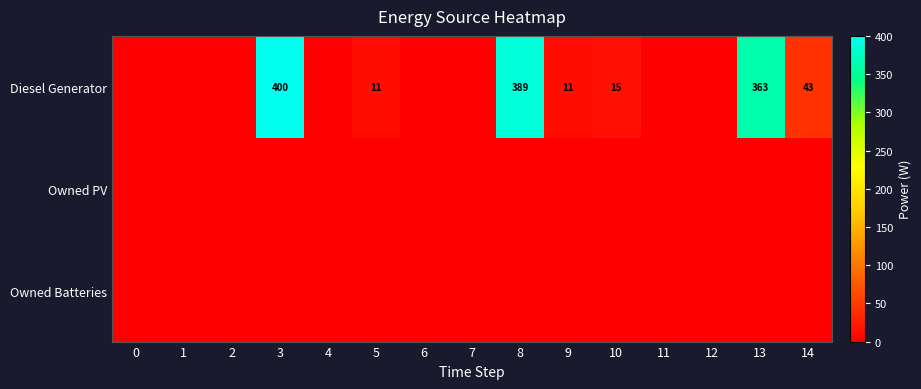

At which category is the sum across all series the highest?

3